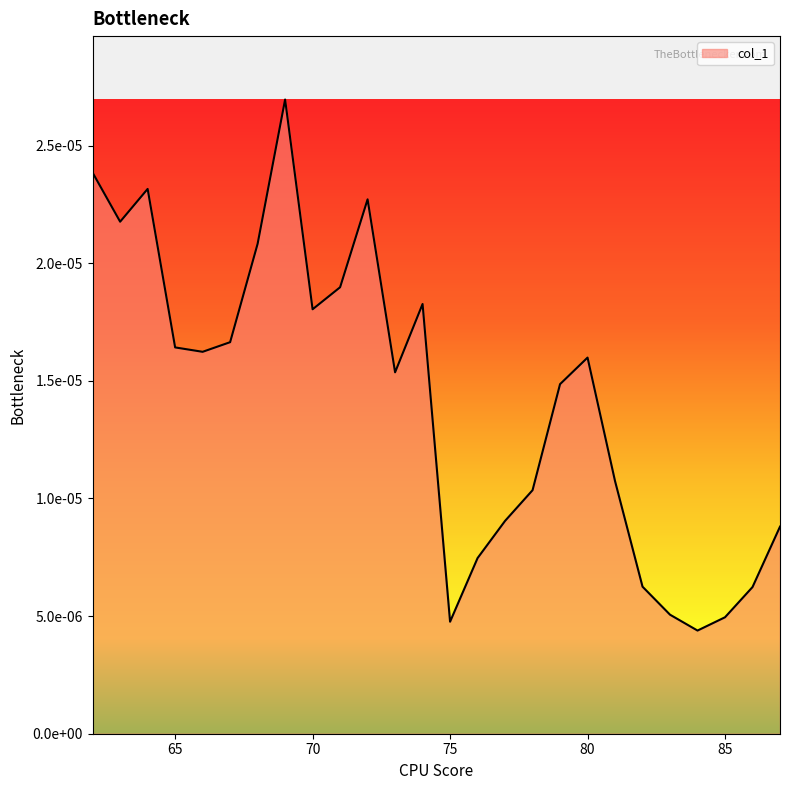

Where is the data nearest to the value 0?

84